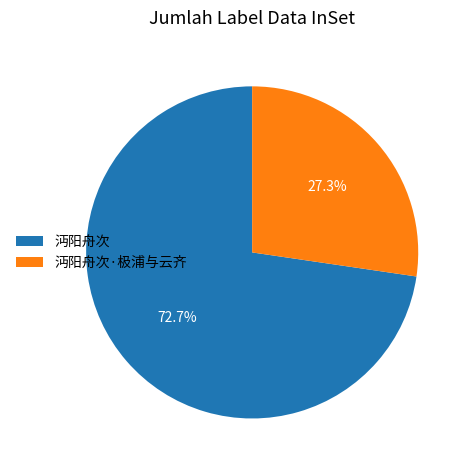

Is it true that 沔阳舟次 is 73% of the pie?

True